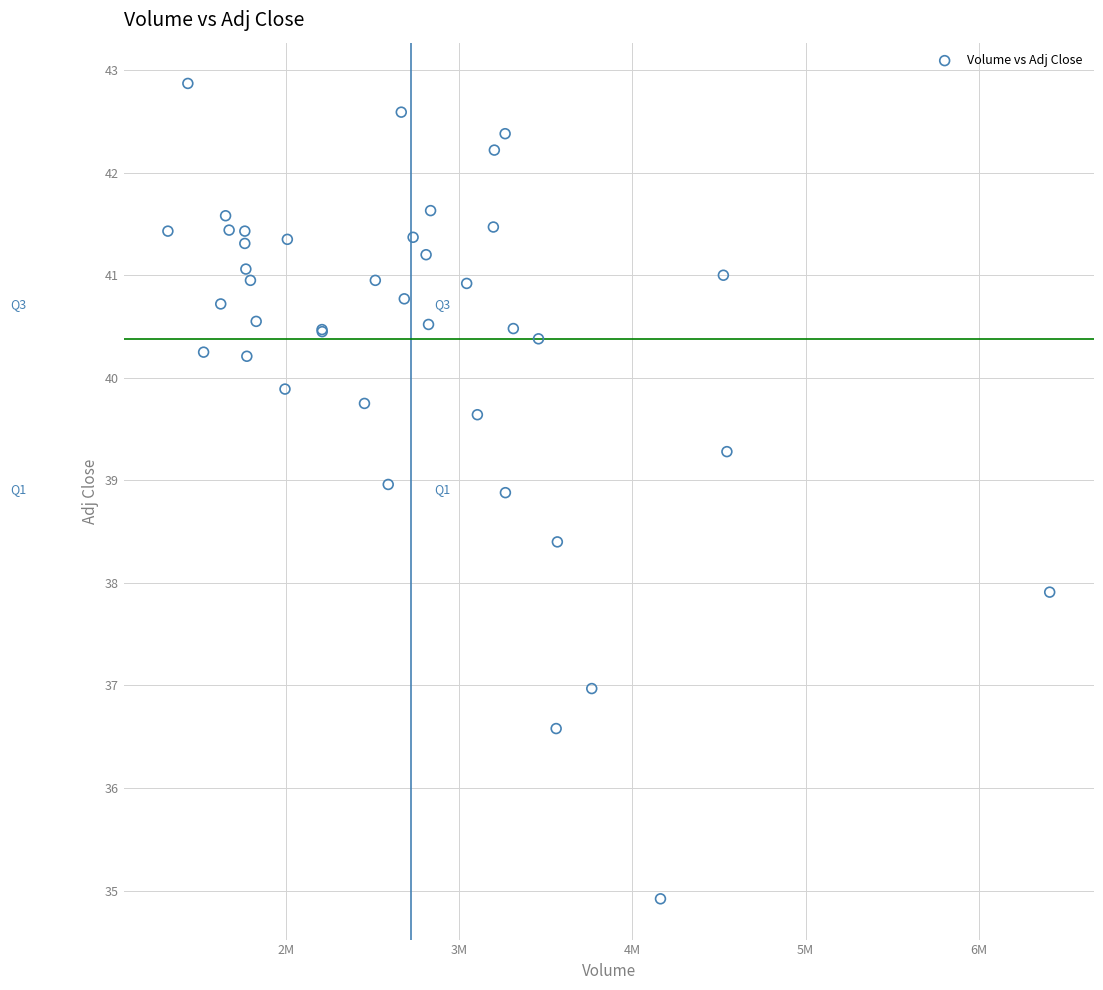

What Y value in the scatter plot is closest to 38?

37.9